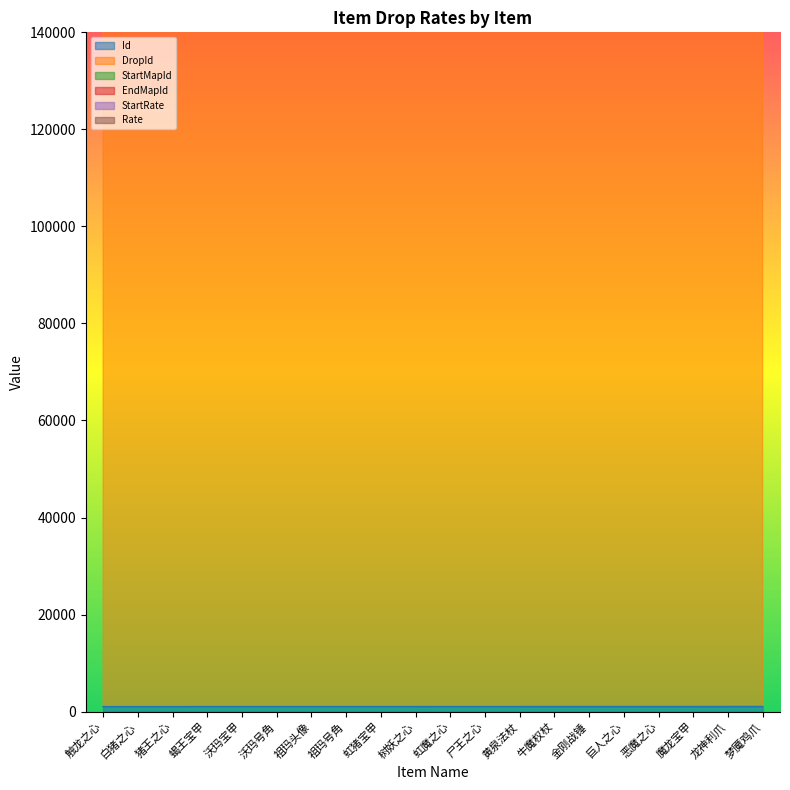

What is the label of the 19th point from the right?

白猪之心